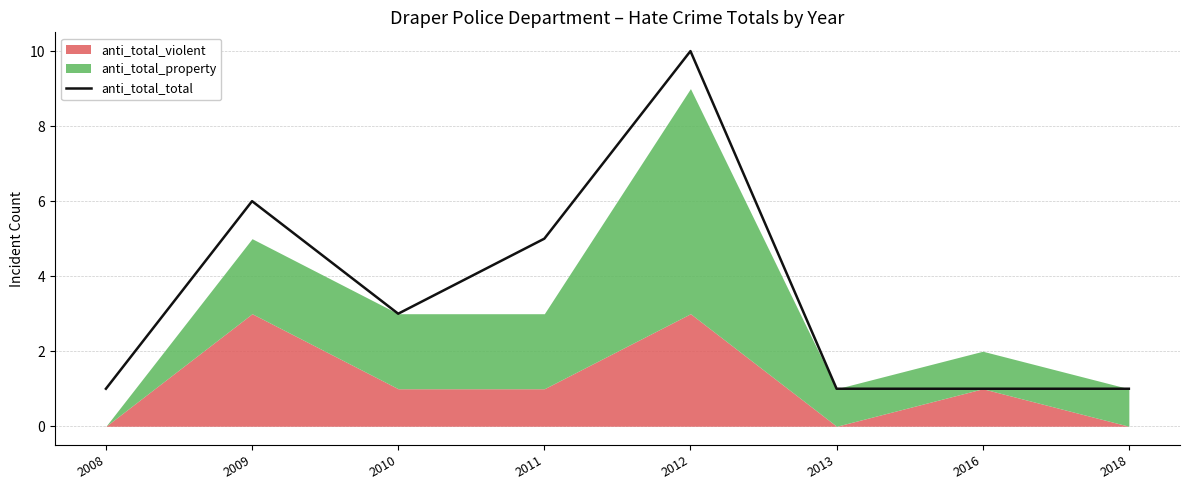

True or false: there are more than 1 points higher than both neighbors.

True